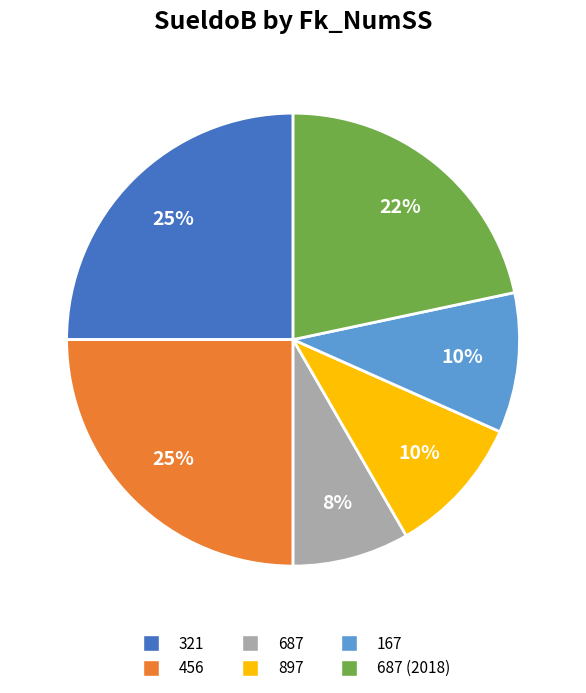

How many slices are in this pie chart?

6